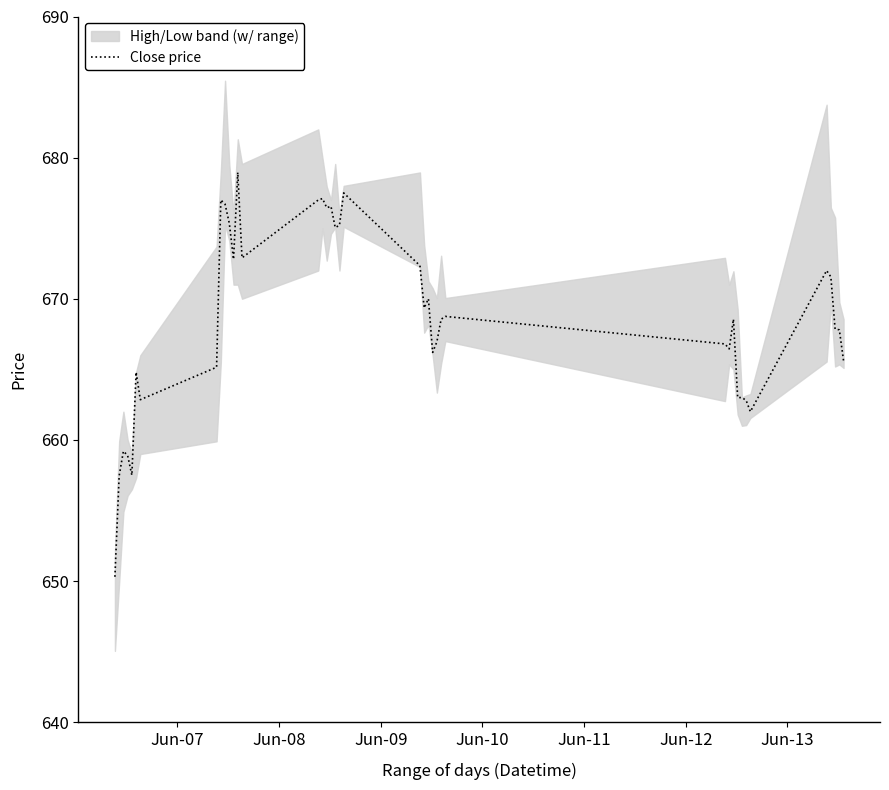

What is the highest value of the Close price series?

679.0